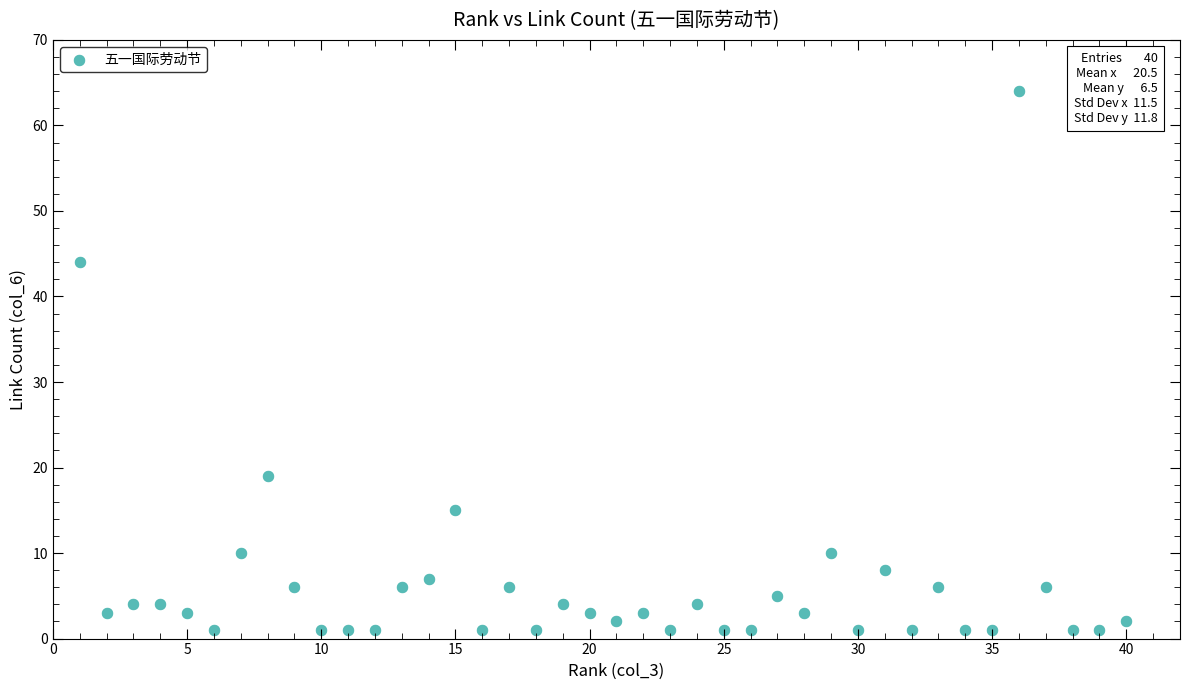

What is the range of Y values (max minus min)?

63